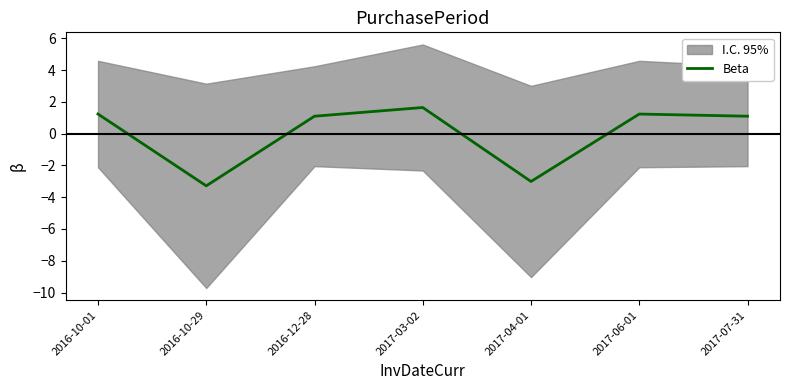

Reading right to left, what are all the values shown in this chart?

2017-07-31=1.1	2017-06-01=1.2	2017-04-01=-3.0	2017-03-02=1.6	2016-12-28=1.1	2016-10-29=-3.3	2016-10-01=1.2